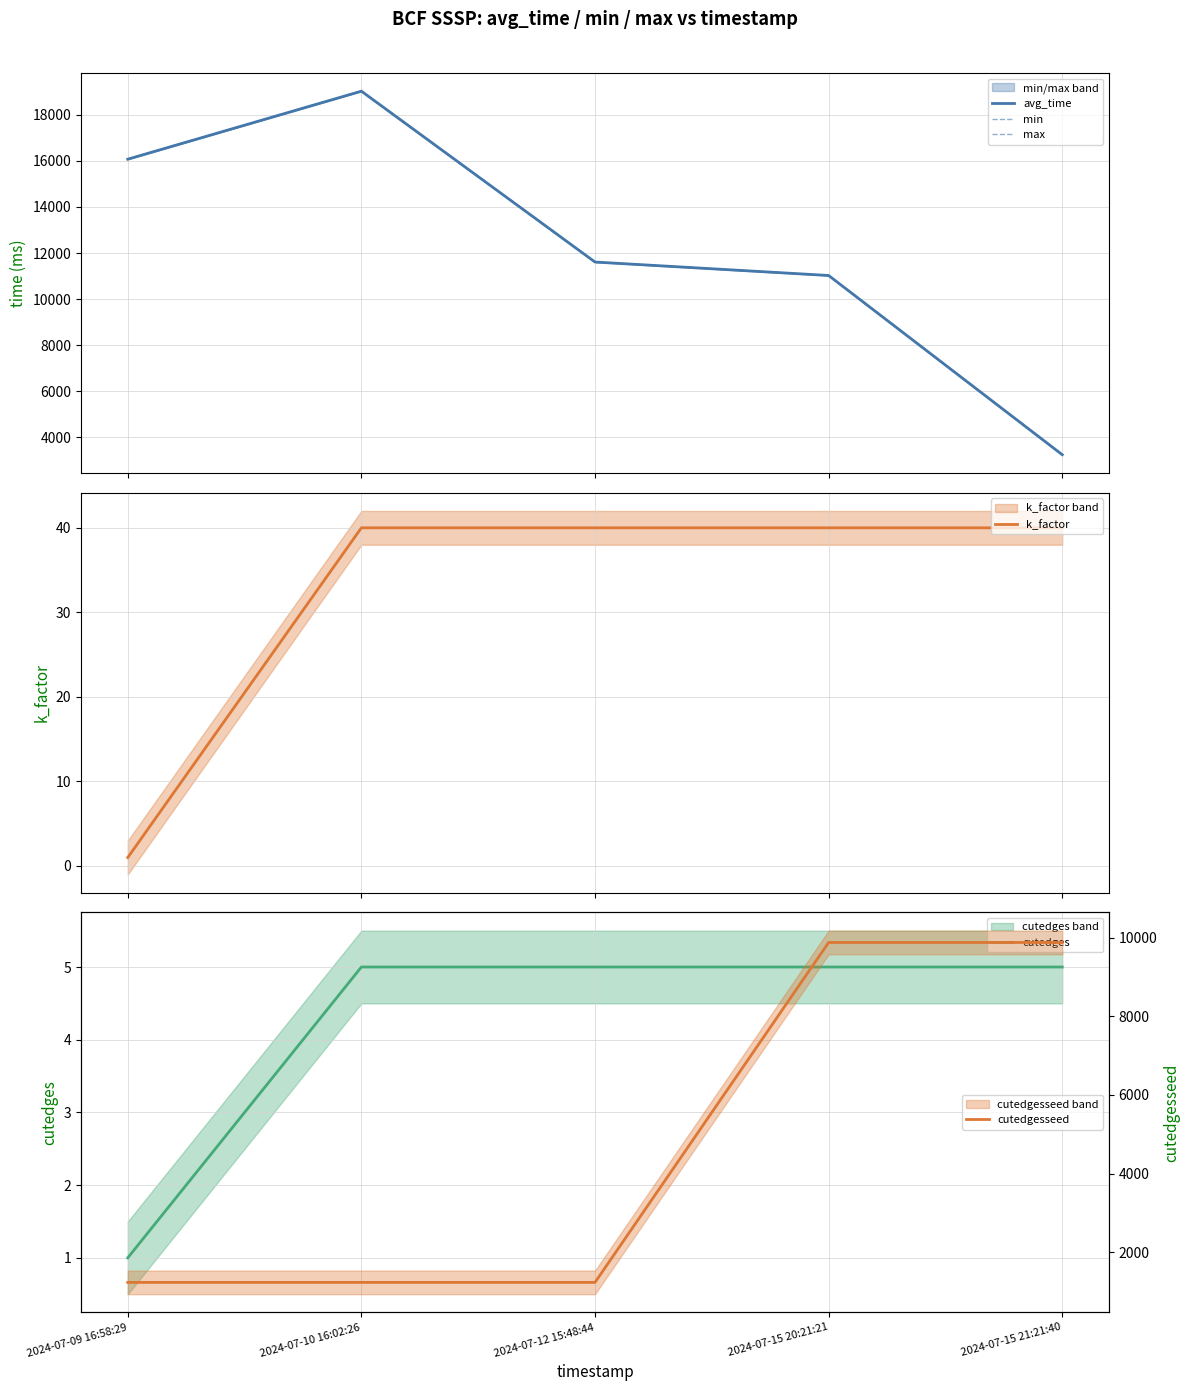

What are all the series names shown in the legend?

avg_time, min, max, k_factor, cutedges, cutedgesseed